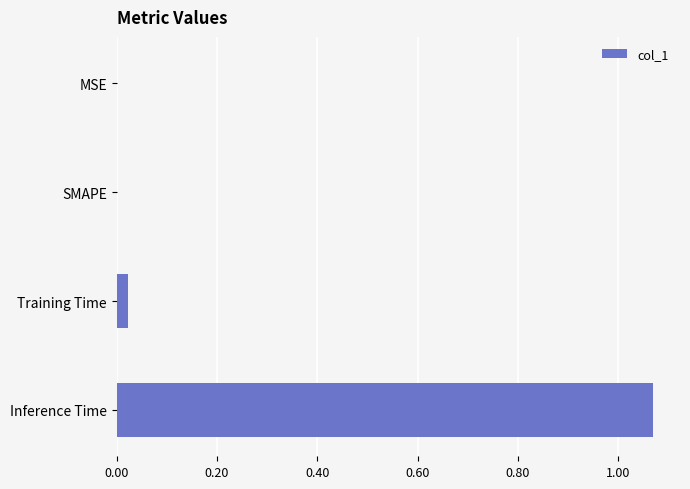

Which category has the highest value across all series?

Inference Time